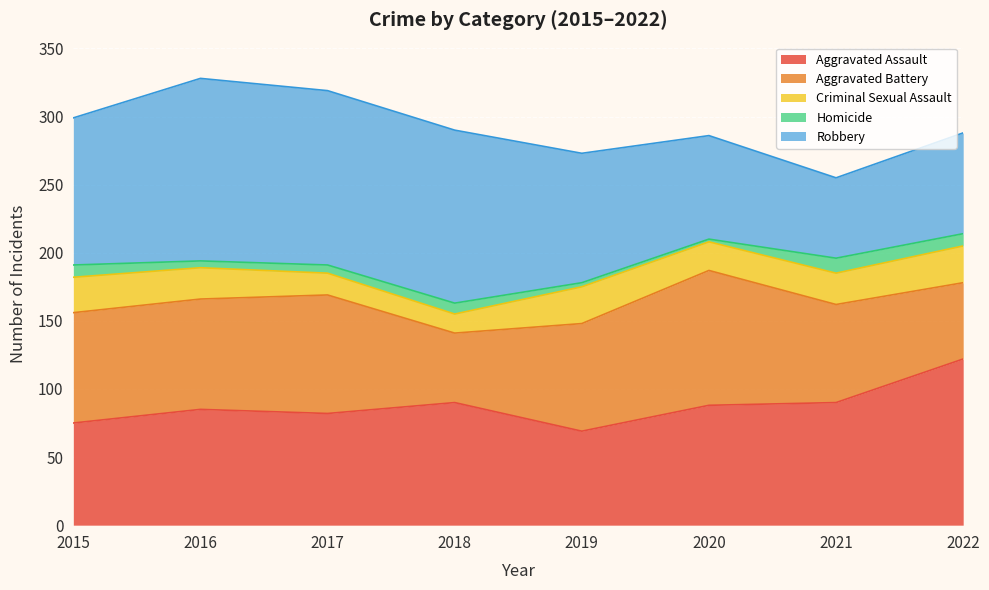

What value does the Criminal Sexual Assault series have at 2022, to the nearest 10?

30